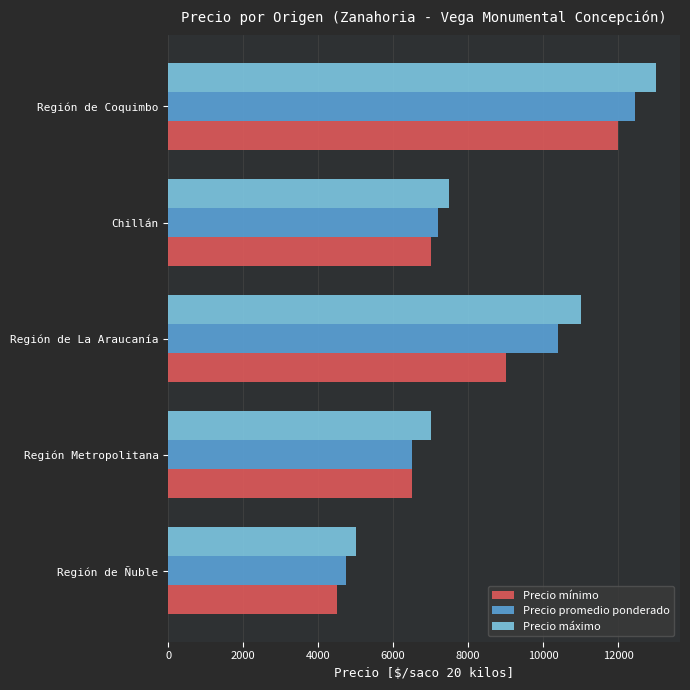

What is the total value across all series at Región Metropolitana?

20000